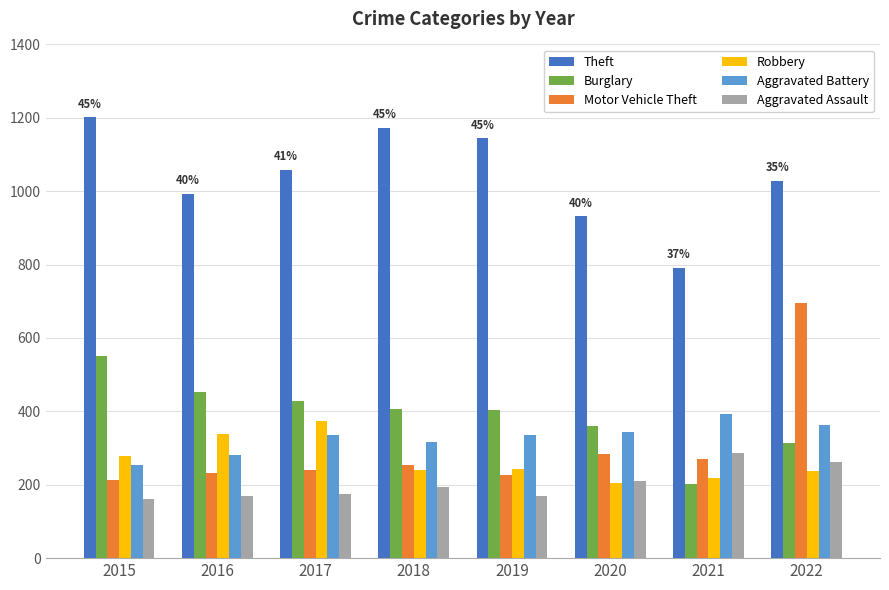

Is the value of Aggravated Battery at 2016 greater than the value of Motor Vehicle Theft at 2016?

Yes